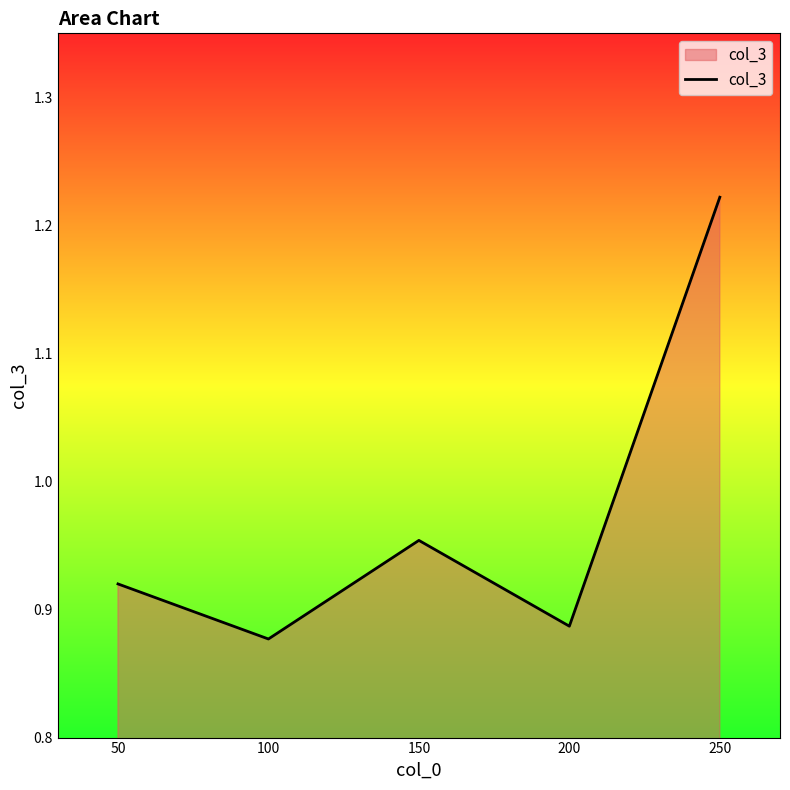

The chart shows a value of 0.5 at 250. True or false?

False